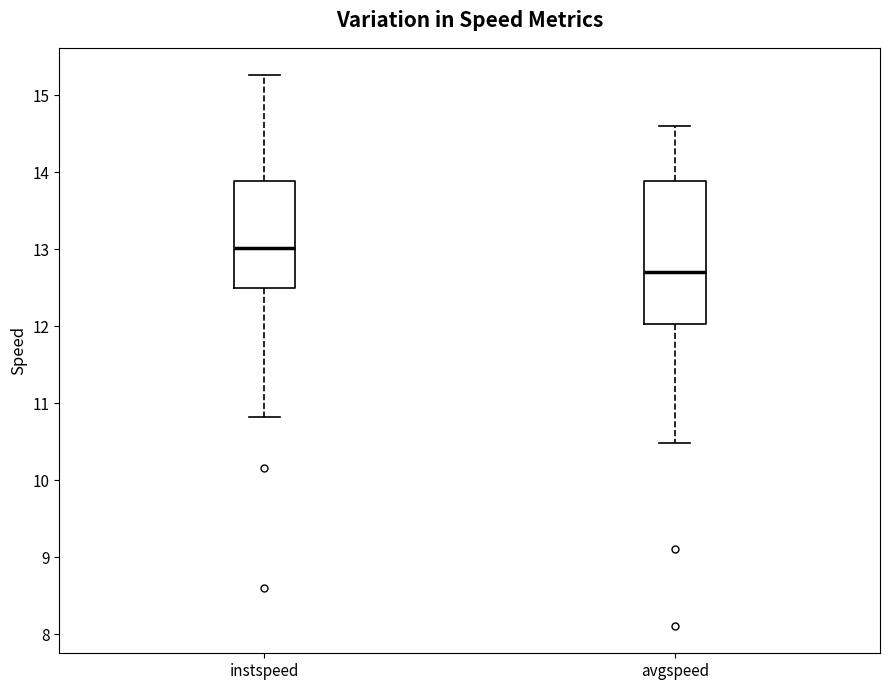

Reading left to right, read every box against the y-axis: the position of its median line, the range the box covers, and the ends of its whiskers. The values are not printed on the chart, so give them approximately, as read against the axis.

instspeed: median 13.0, box 12.5 to 13.9, whiskers 10.8 to 15.3
avgspeed: median 12.7, box 12.0 to 13.9, whiskers 10.5 to 14.6